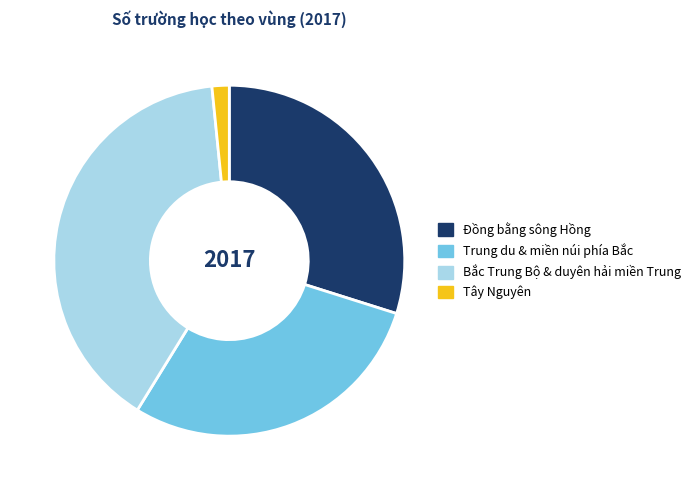

Rank the categories by value from lowest to highest.

Tây Nguyên, Trung du & miền núi phía Bắc, Đồng bằng sông Hồng, Bắc Trung Bộ & duyên hải miền Trung